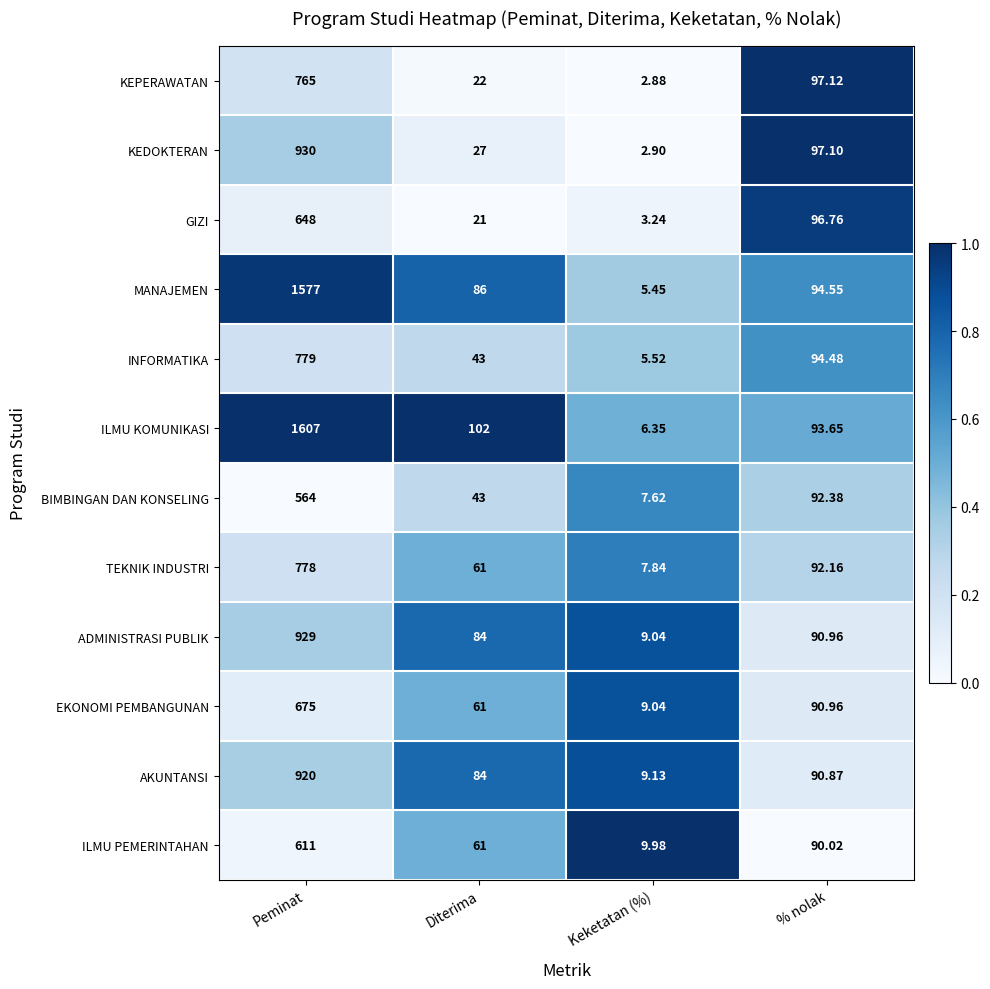

At which category does the chart reach its peak across all series?

Peminat